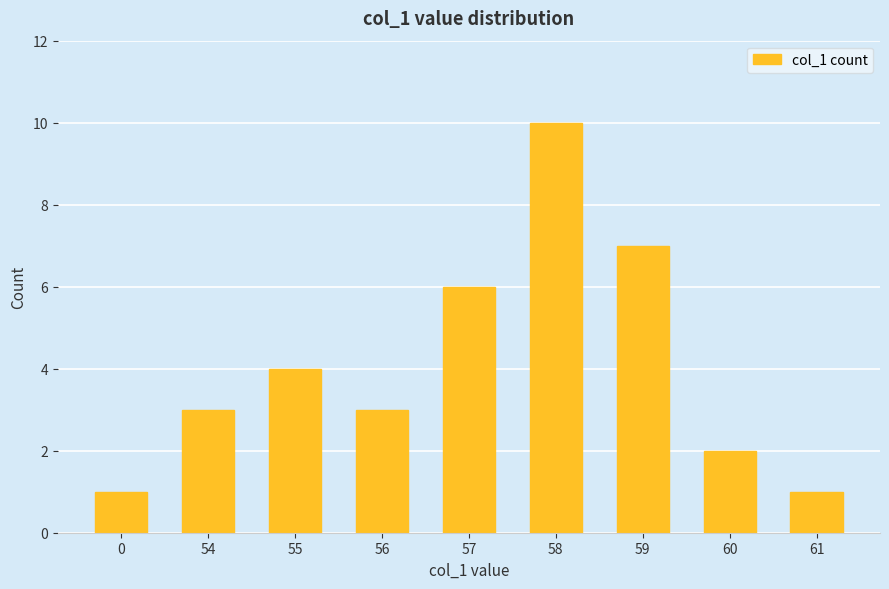

Does the chart contain any negative values?

No